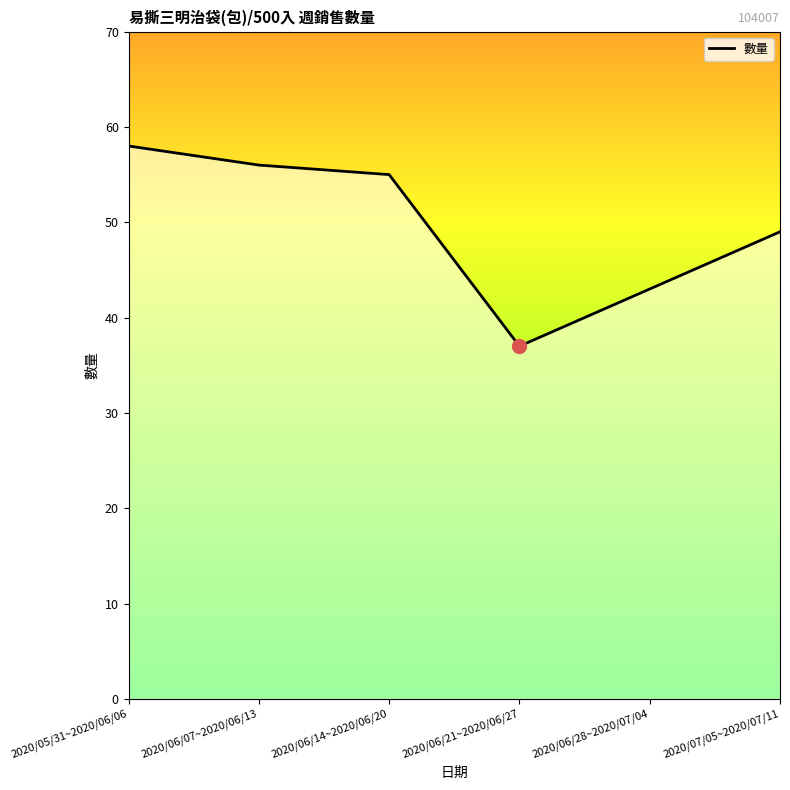

Which label corresponds to the smallest value in the chart?

2020/06/21~2020/06/27